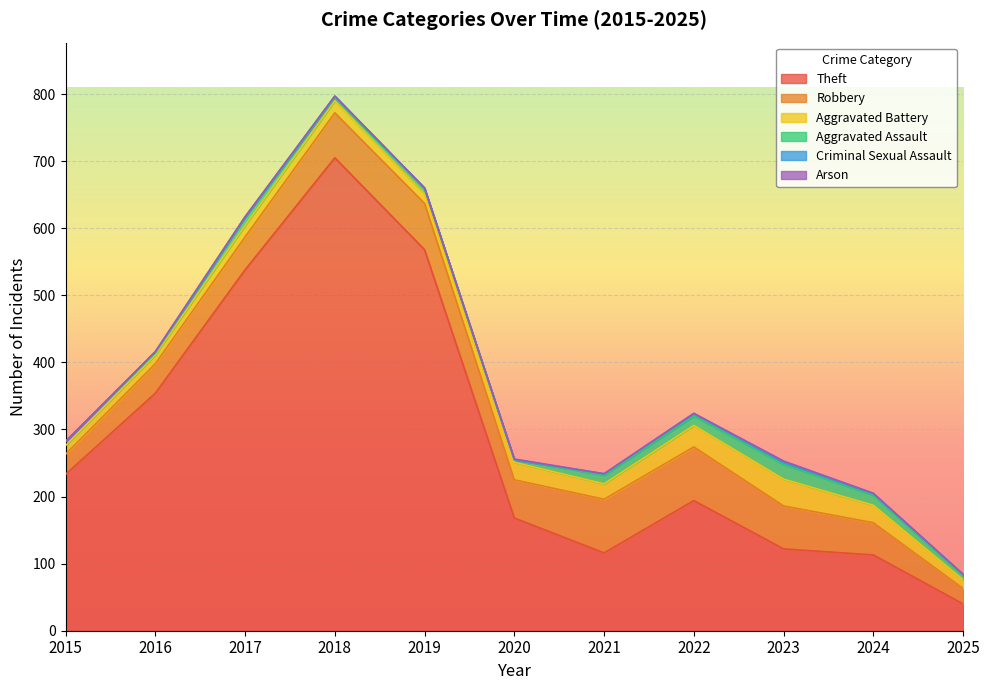

True or false: Robbery and Aggravated Assault cross at least once.

False